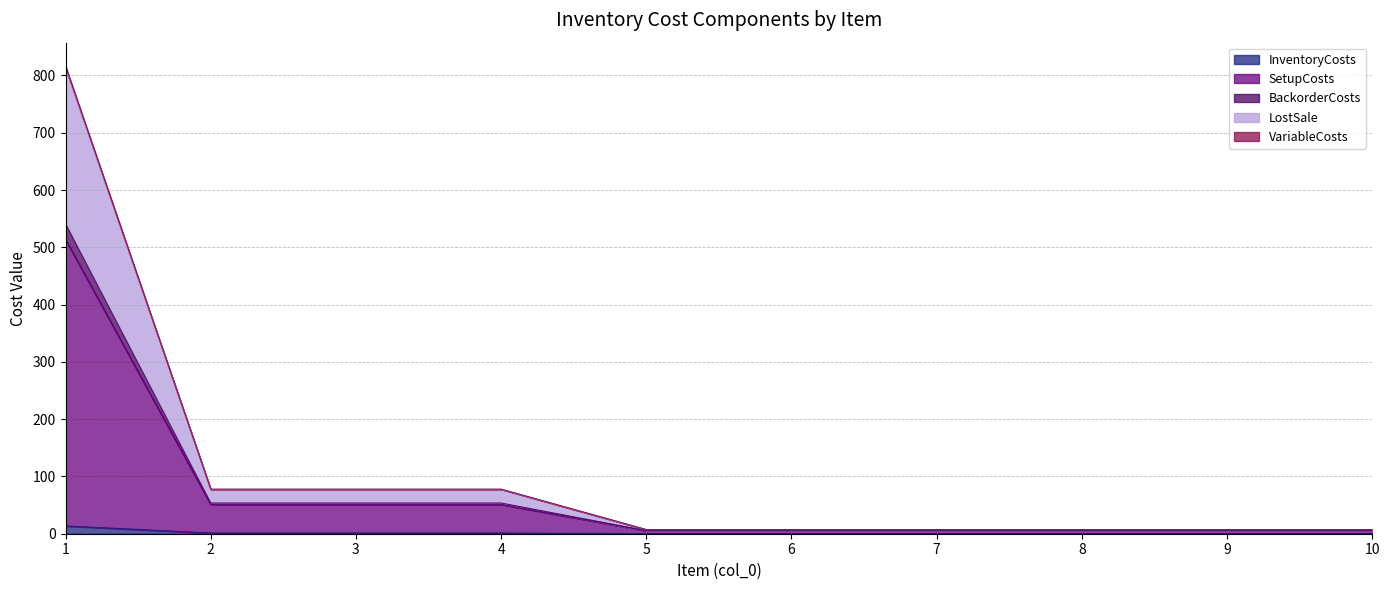

True or false: BackorderCosts and SetupCosts intersect in this chart.

False